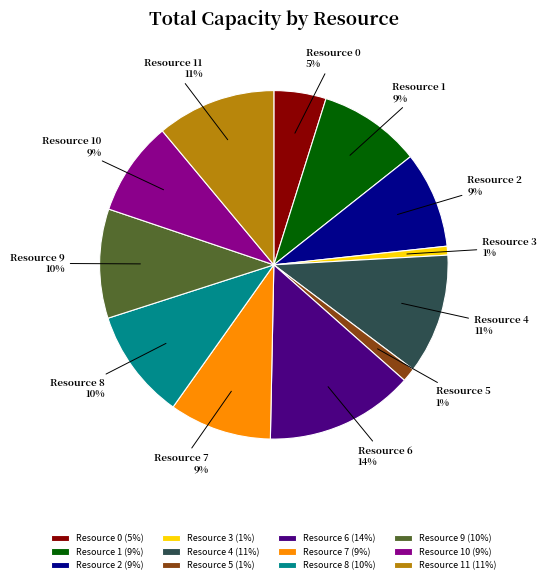

To the nearest percent, what percentage of the pie is Resource 2?

9%